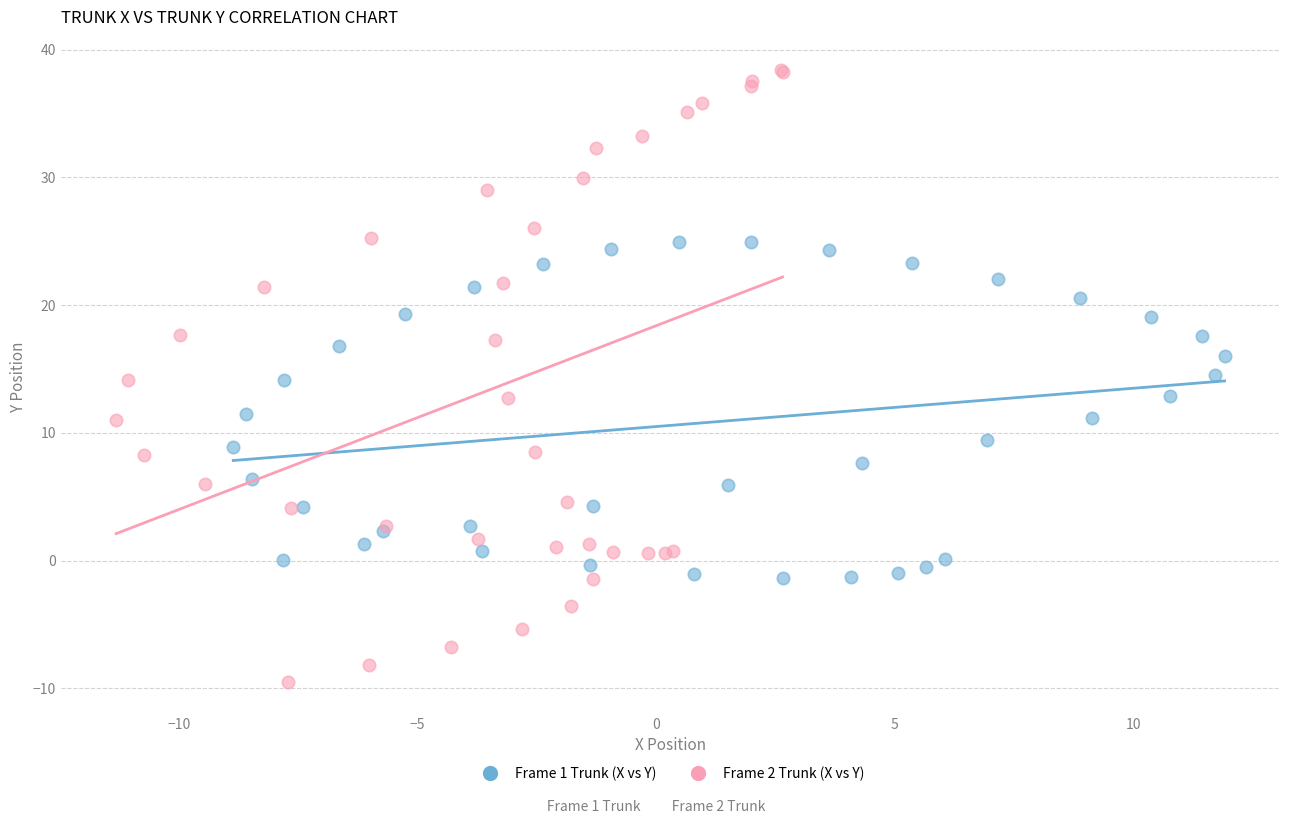

Which series contains the lowest Y value?

Frame 2 Trunk (X vs Y)